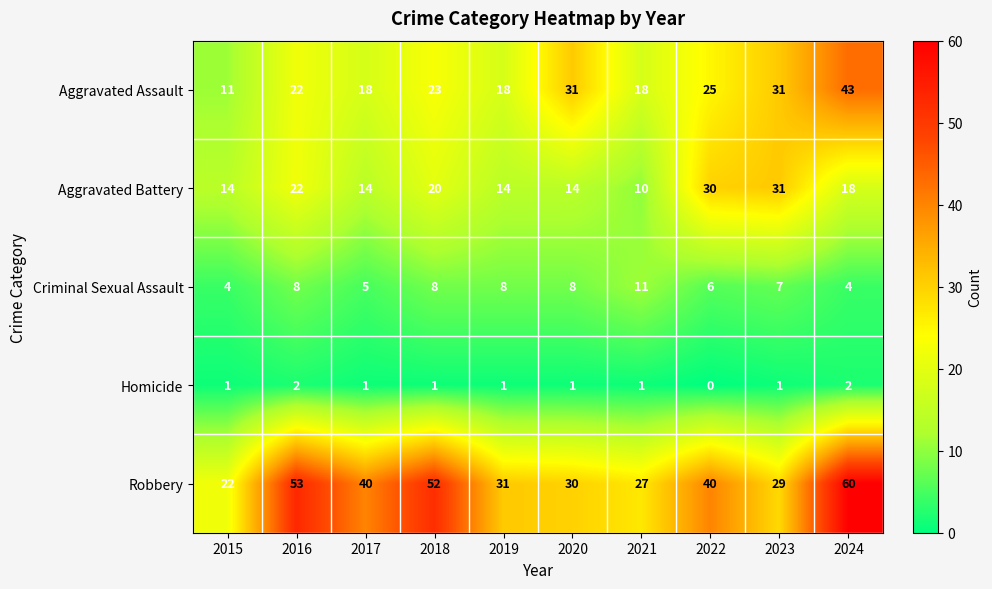

At 2018, list the series in order from largest to smallest.

Robbery, Aggravated Assault, Aggravated Battery, Criminal Sexual Assault, Homicide